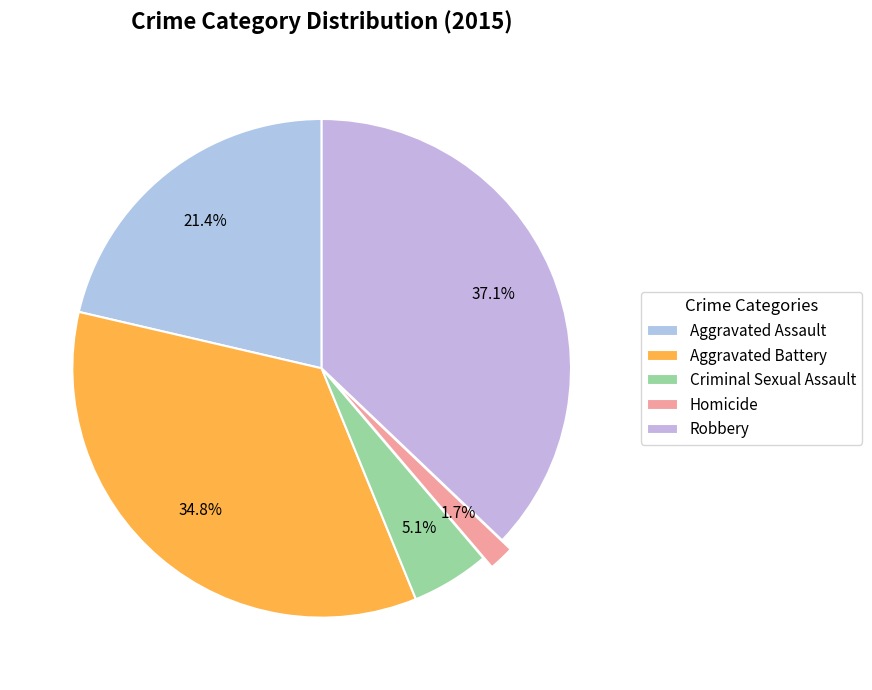

Which category has the smallest portion of the pie?

Homicide